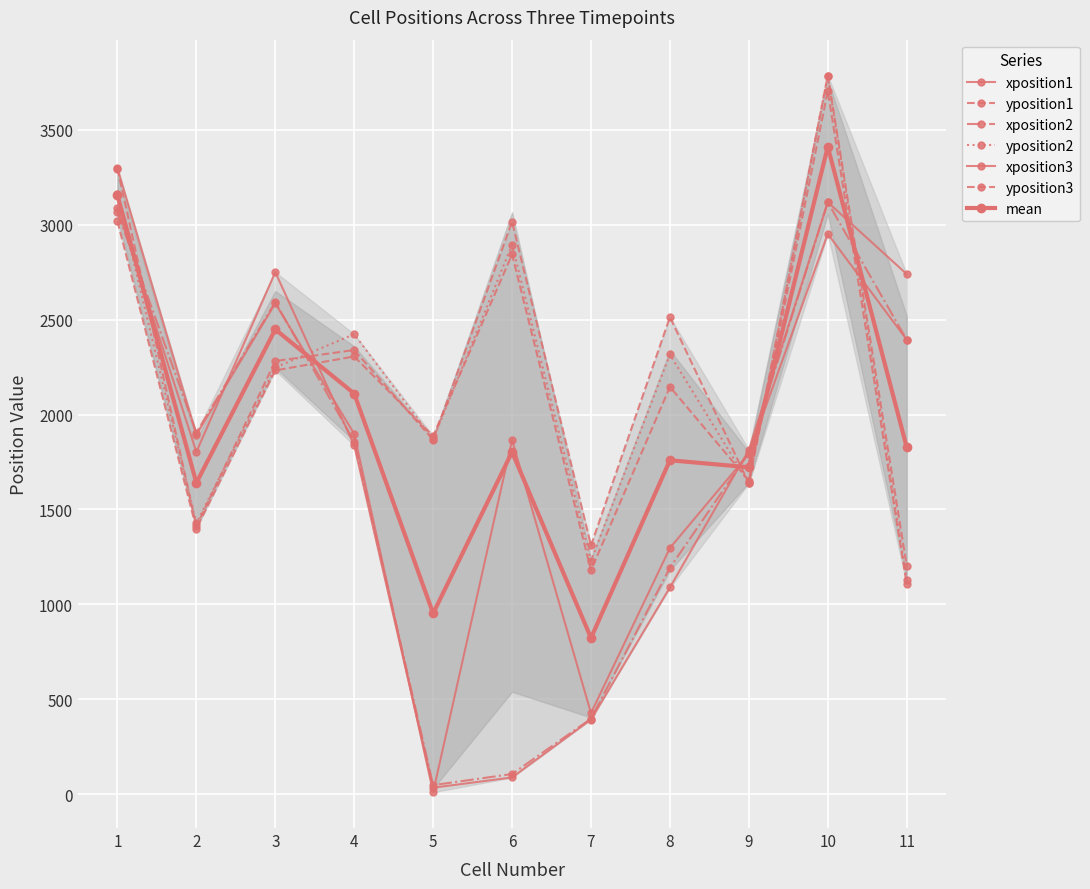

Between 7 and 11, which is larger?

11